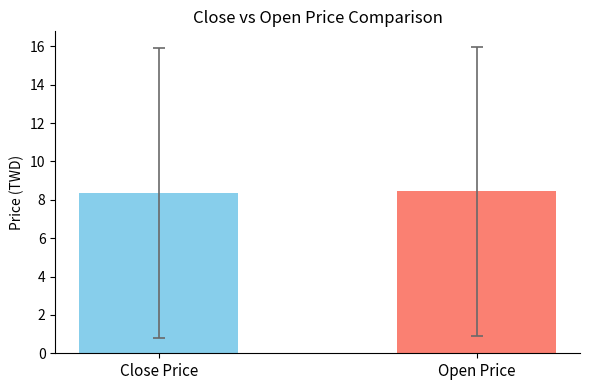

Rank the categories by value from highest to lowest.

Open Price, Close Price